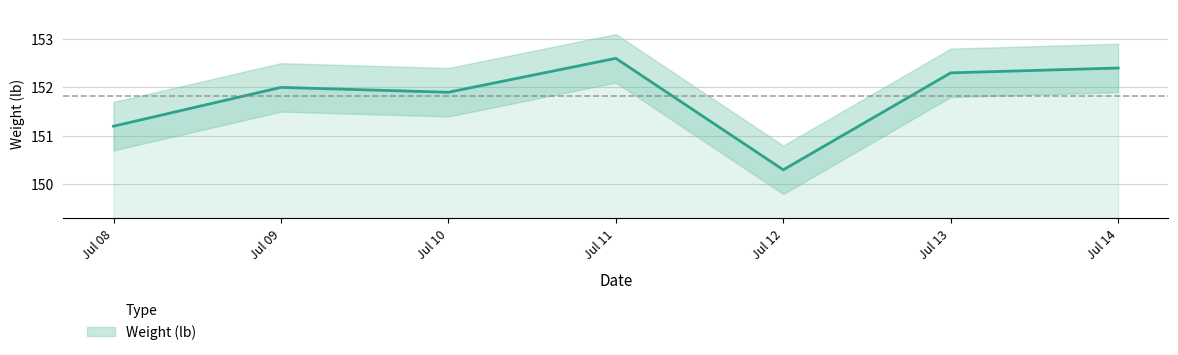

True or false: the data shows 224.7 at Jul 14.

False